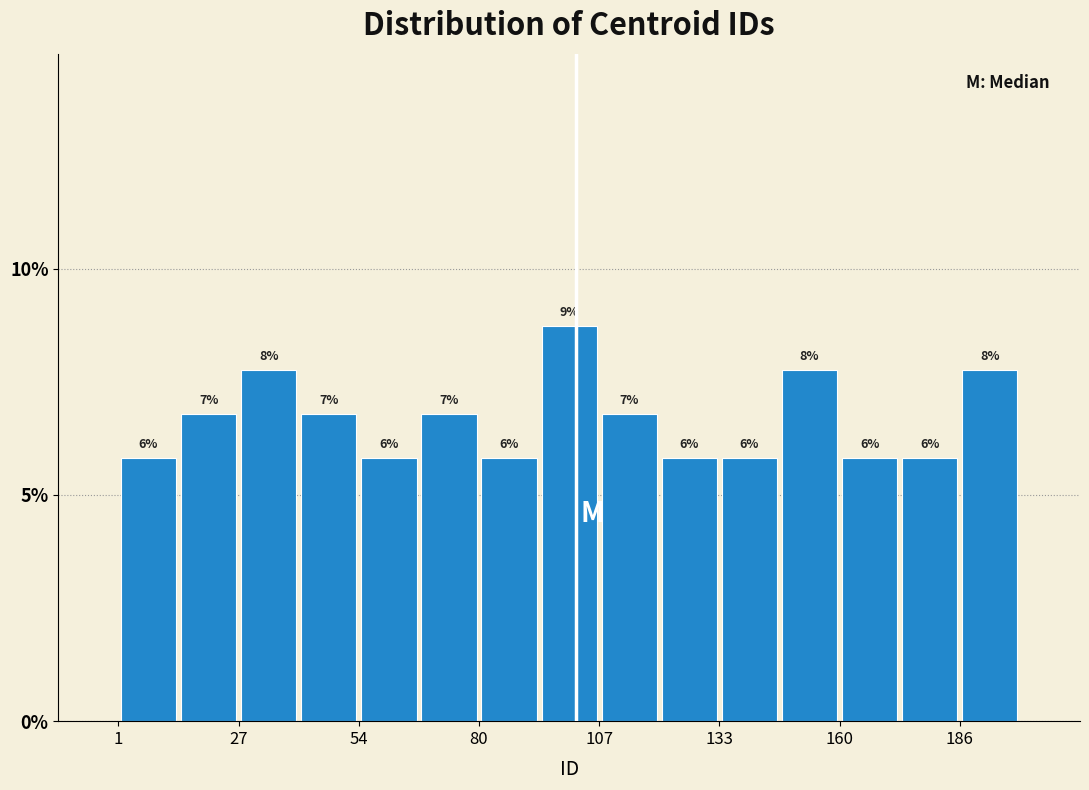

Read against the x-axis, roughly where is the centre of the tallest bar?

100